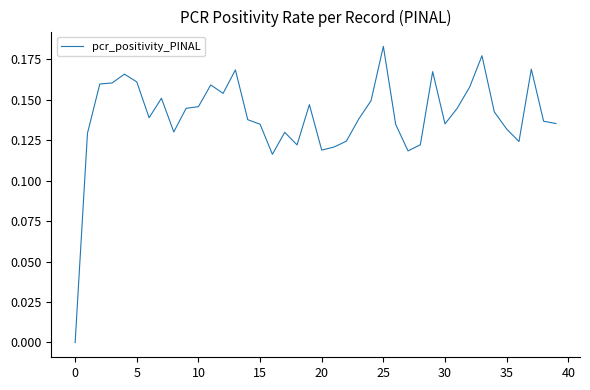

How many lines are shown in the chart?

1